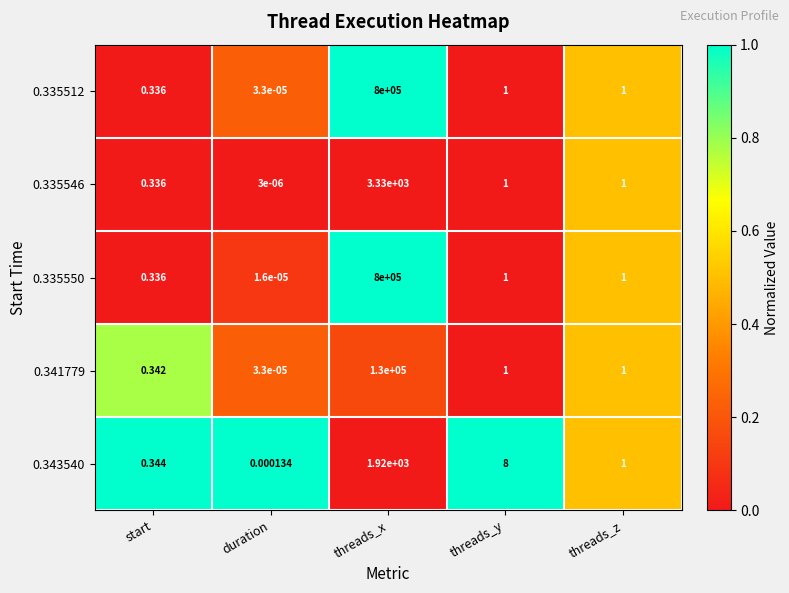

Where does the 0.341779 series first go above 1?

threads_x